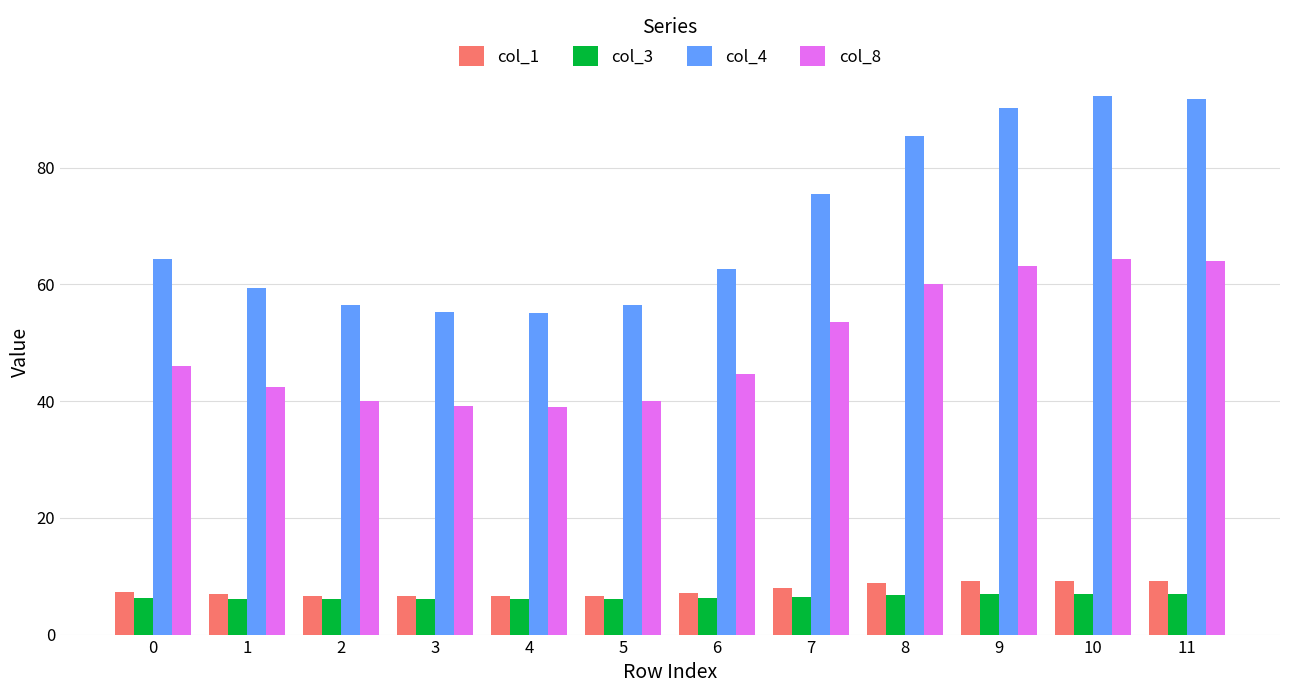

Which series changed the most between 6 and 11?

col_4